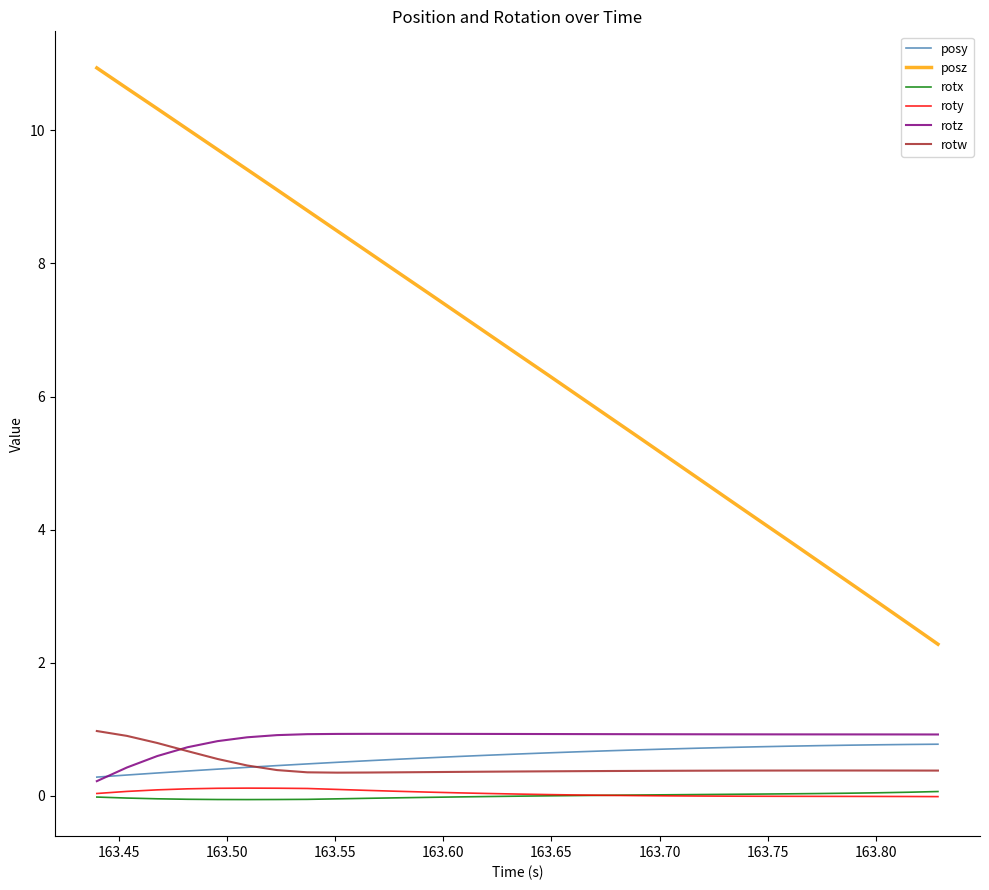

How many distinct data groups are displayed?

6